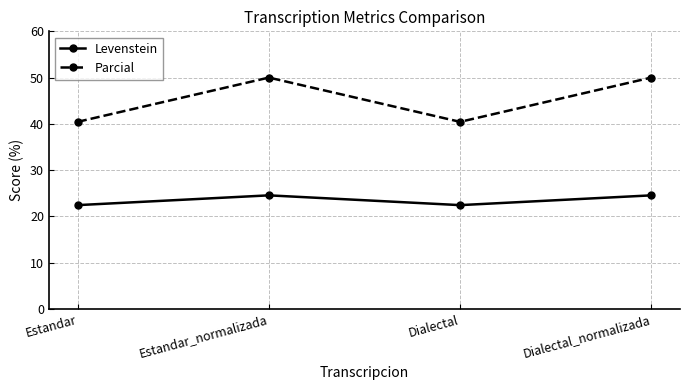

True or false: Parcial and Levenstein cross at least once.

False